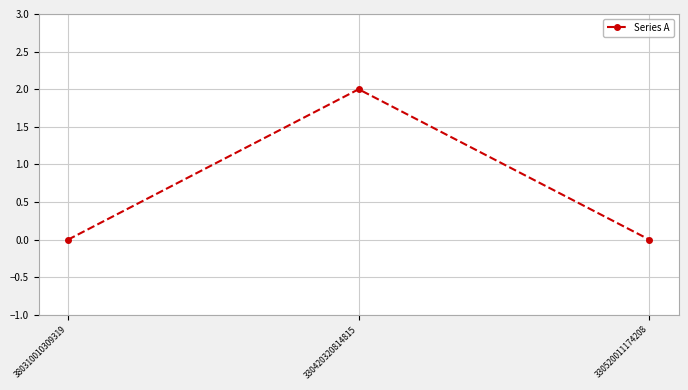

How many values are between 0 and 2?

3